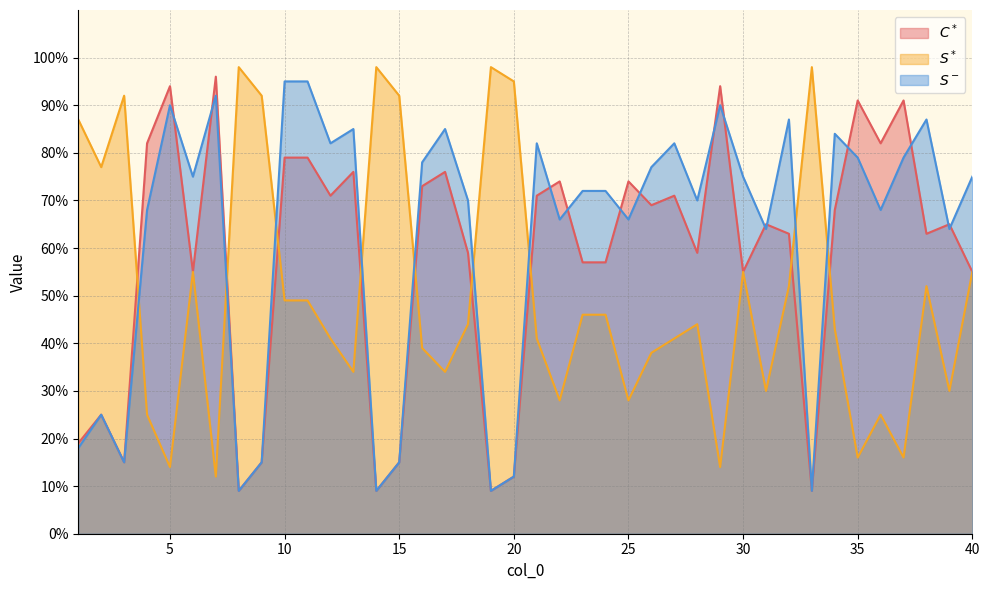

How many interior local peaks does the $S^-$ series have?

11